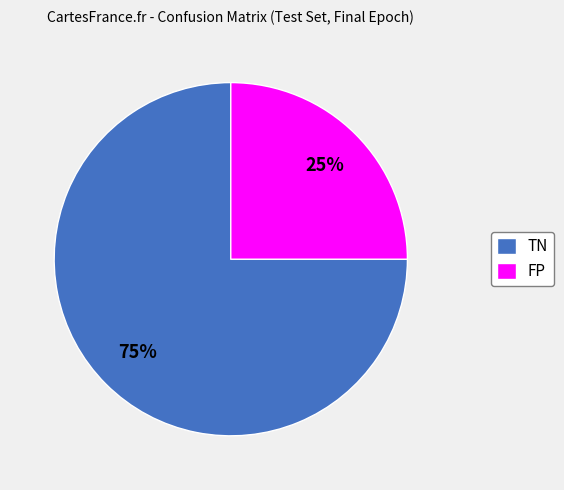

Which category accounts for the majority?

TN